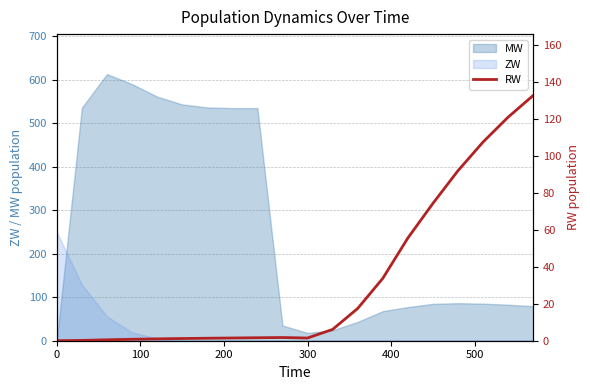

What is the highest value of the ZW series?

250.0